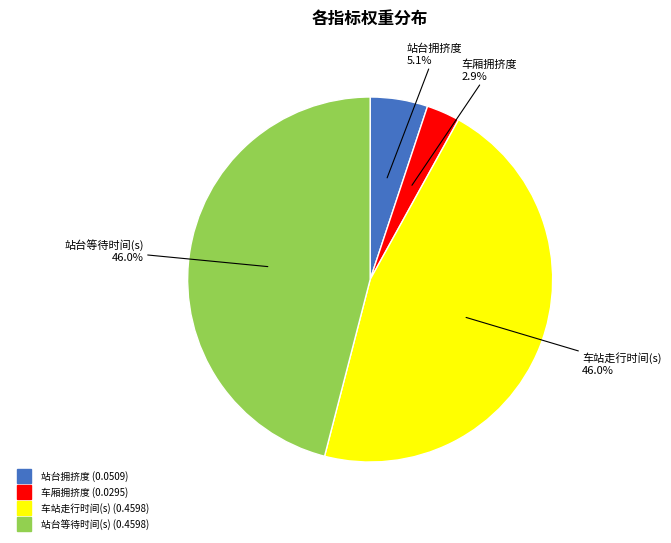

Is there any slice that represents more than half of the pie?

No